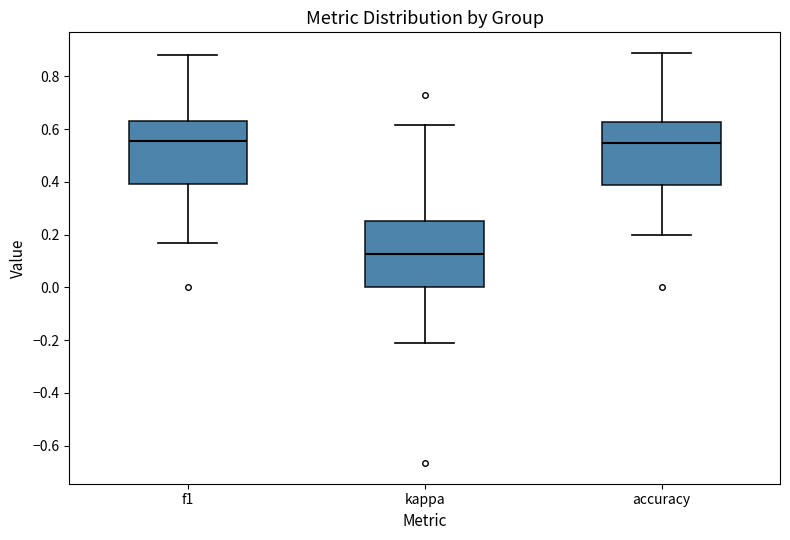

Reading left to right, transcribe this box plot: for each box, give where its median line is, the range the box spans, and where its two whiskers end, as read against the y-axis. The values are not printed on the chart, so give them approximately, as read against the axis.

f1: median 0.56, box 0.40 to 0.64, whiskers 0.16 to 0.88
kappa: median 0.12, box 0.00 to 0.26, whiskers -0.20 to 0.62
accuracy: median 0.54, box 0.38 to 0.62, whiskers 0.20 to 0.88